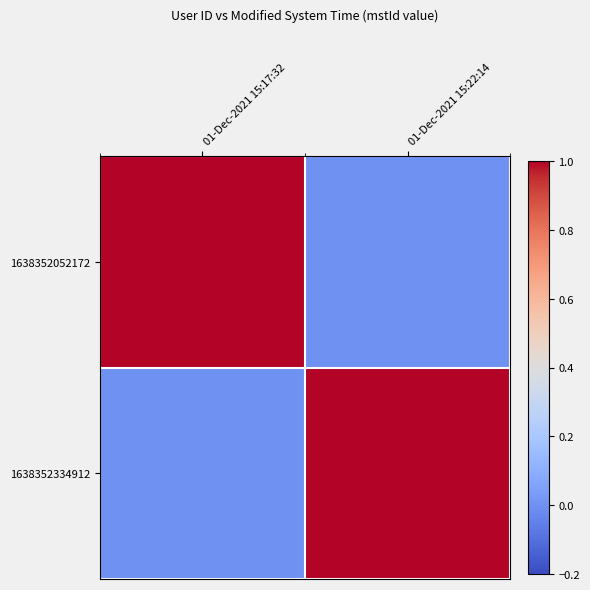

Rank the series by their maximum value, from lowest to highest.

1638352052172, 1638352334912